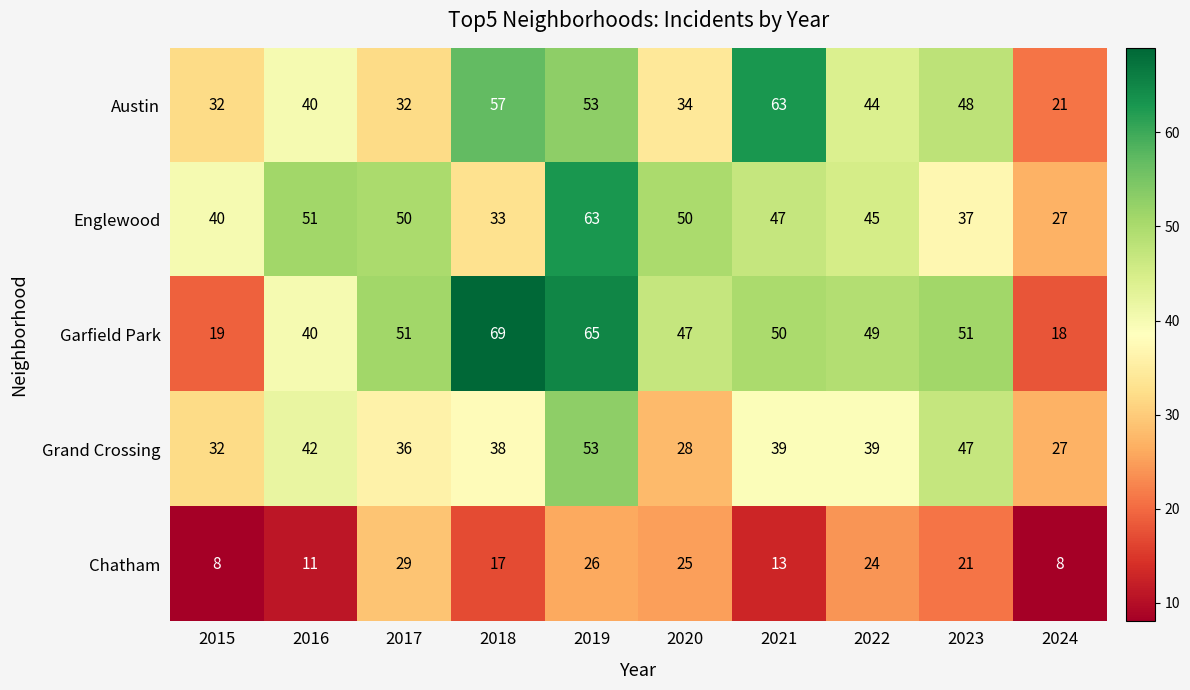

Which series has the largest total across all categories?

Garfield Park